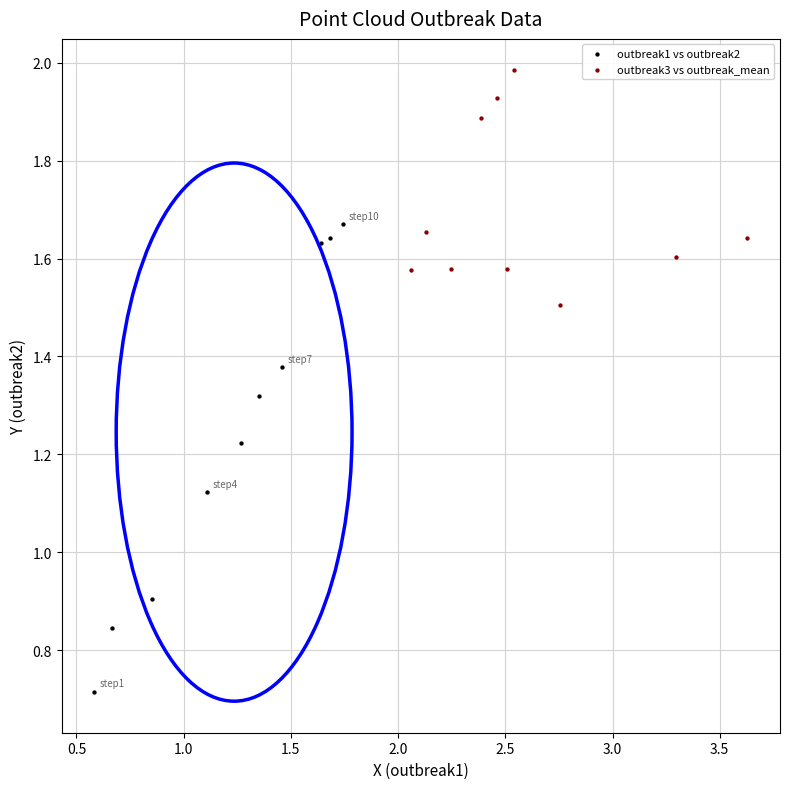

Which series contains the lowest Y value?

outbreak1 vs outbreak2